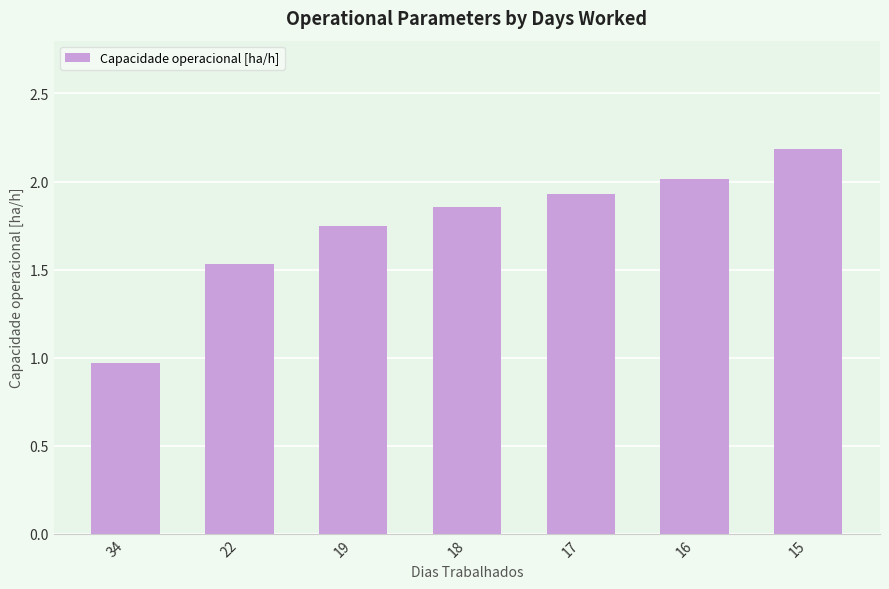

What is the difference between the maximum and minimum values?

1.2